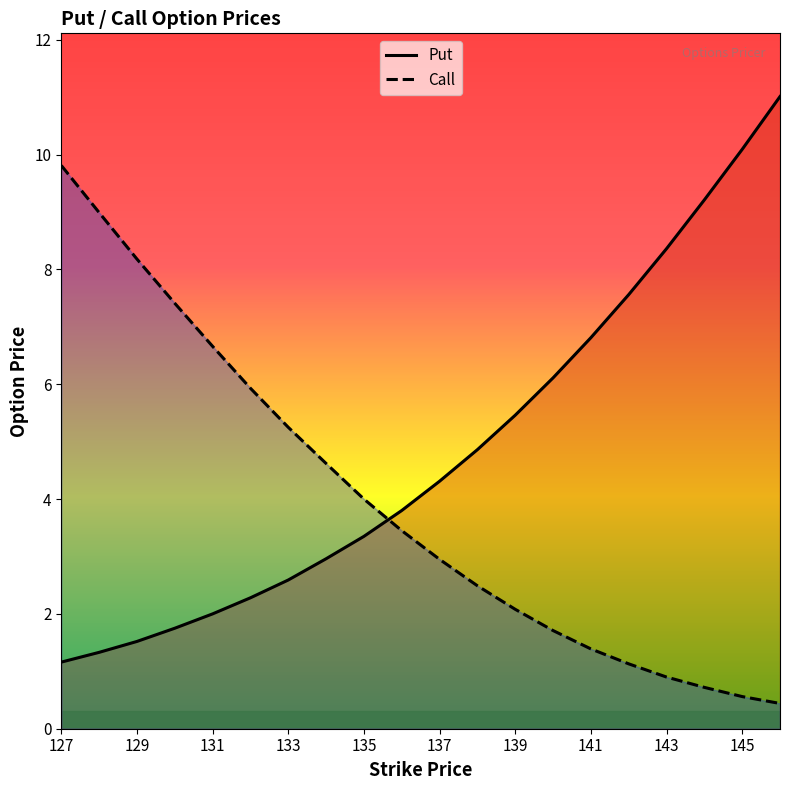

Which series has the widest spread of values?

Put